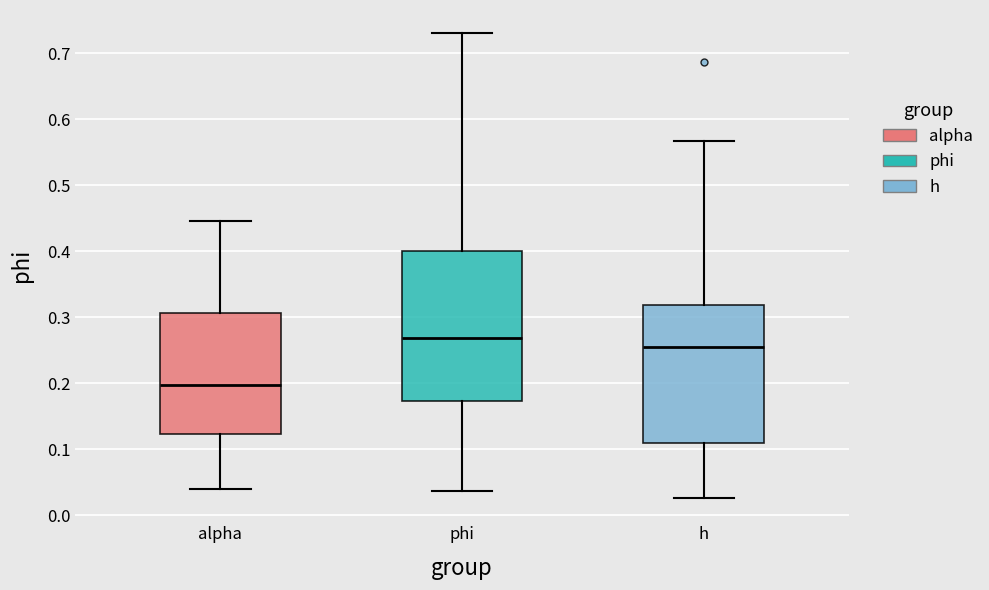

Which box has the highest median line?

phi